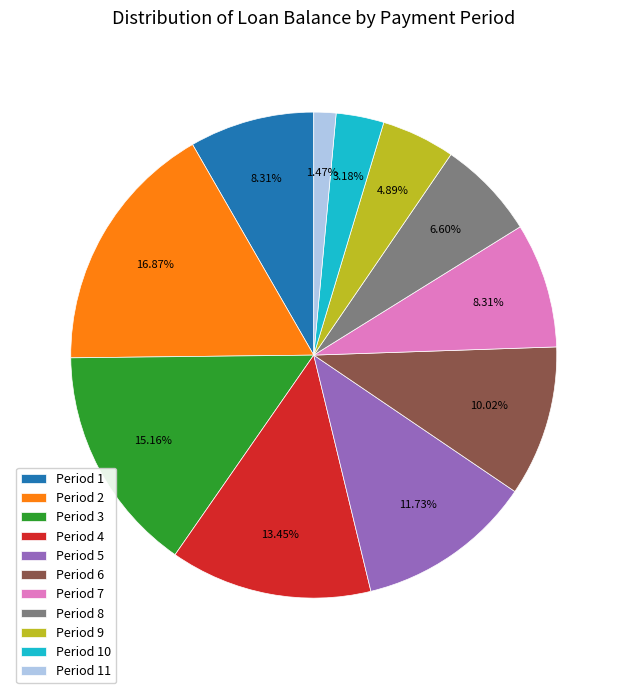

Is the sum of Period 8 and Period 11 greater than half?

No